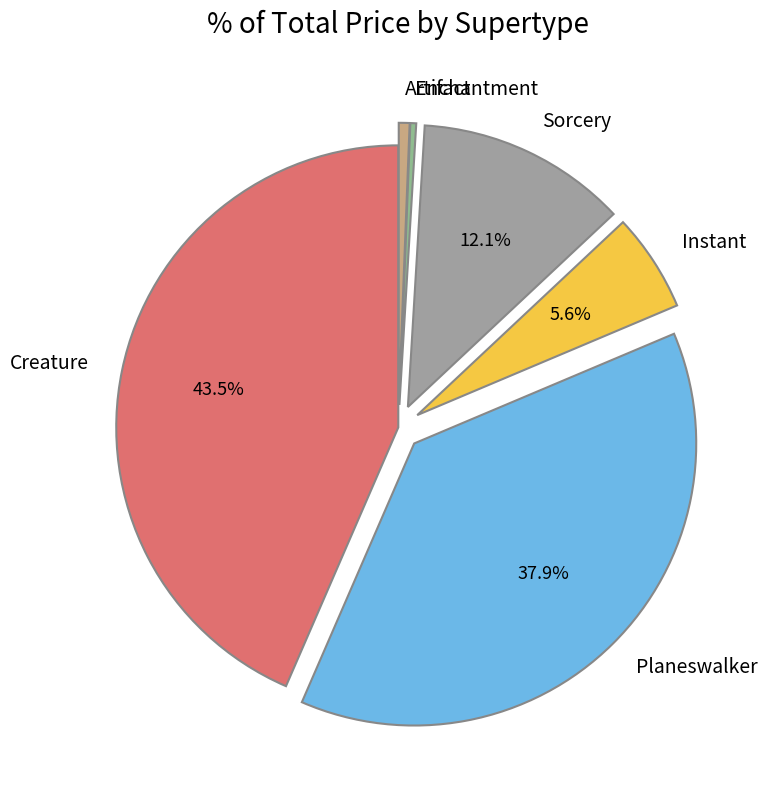

Between Artifact and Planeswalker, which is larger?

Planeswalker